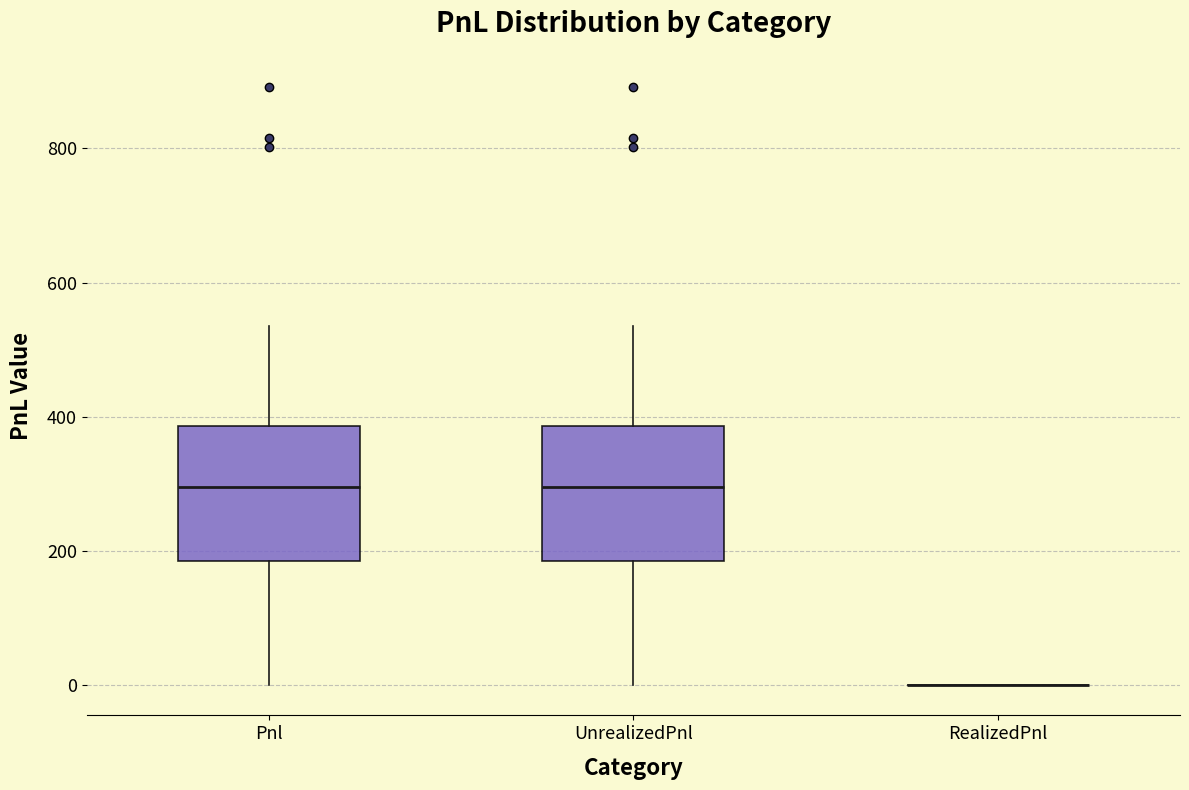

Where does the lower whisker of the box for UnrealizedPnl end on the y-axis? The values are not printed on the chart, so give them approximately, as read against the axis.

0